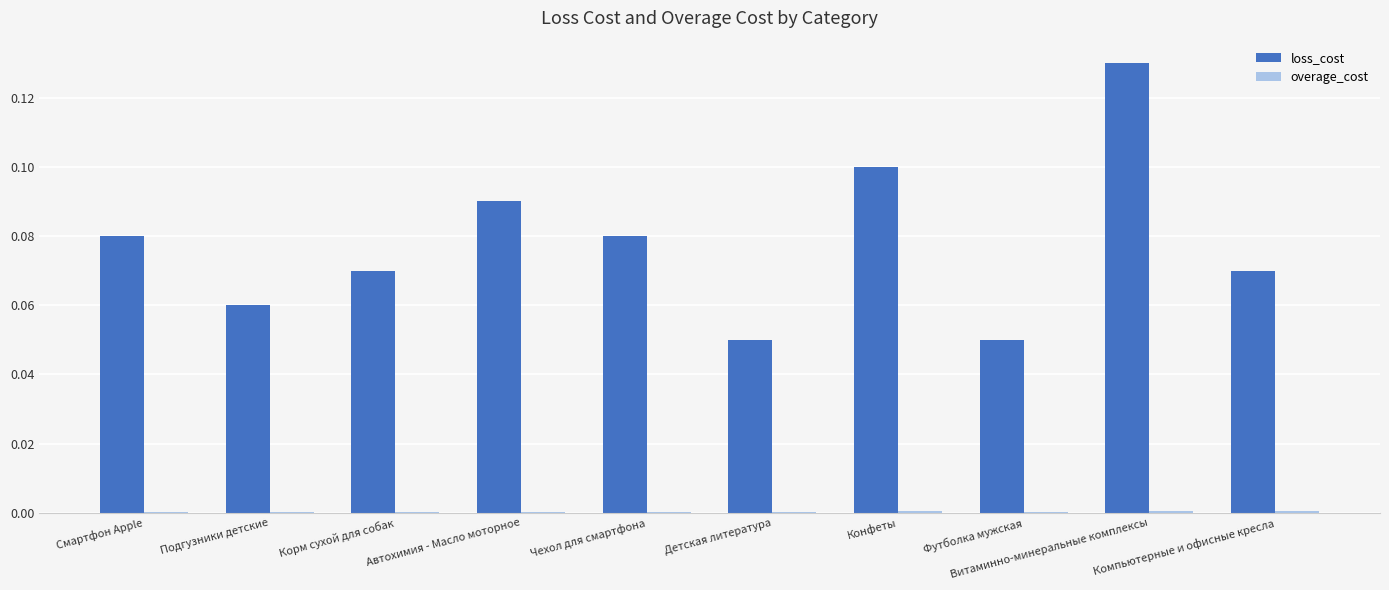

What is the sum of all loss_cost values?

0.8